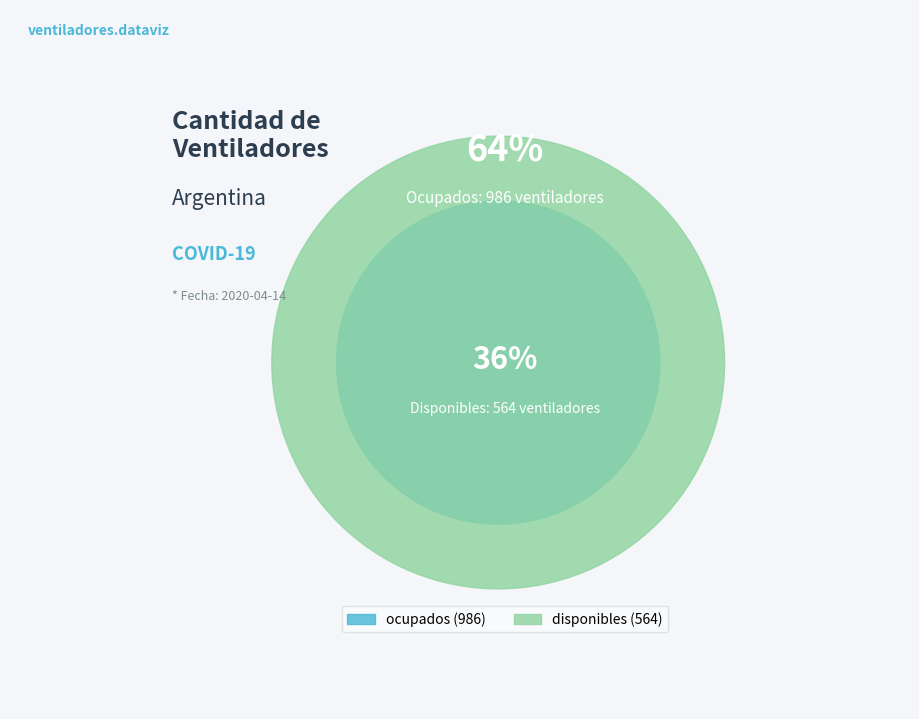

Which slice is the largest?

ocupados